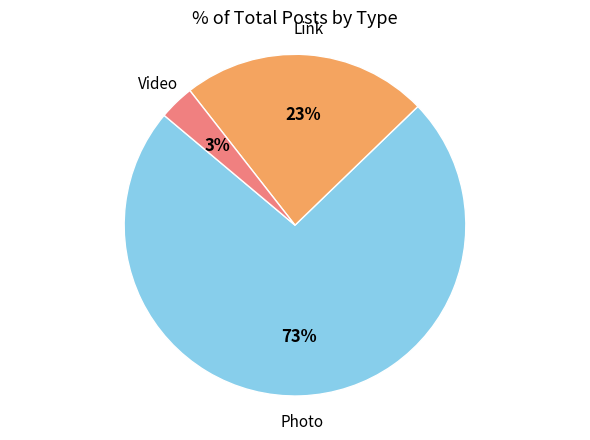

Is there a majority slice in this chart?

Yes